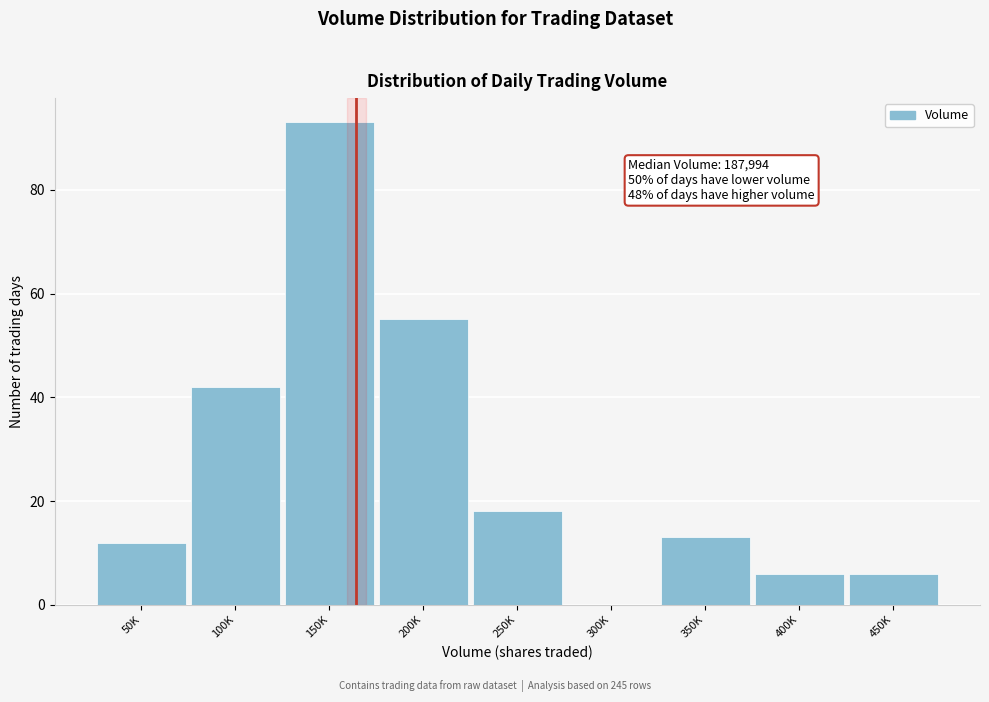

Reading left to right, list all the values displayed in this chart.

50K=12	100K=42	150K=93	200K=55	250K=18	300K=0	350K=13	400K=6	450K=6